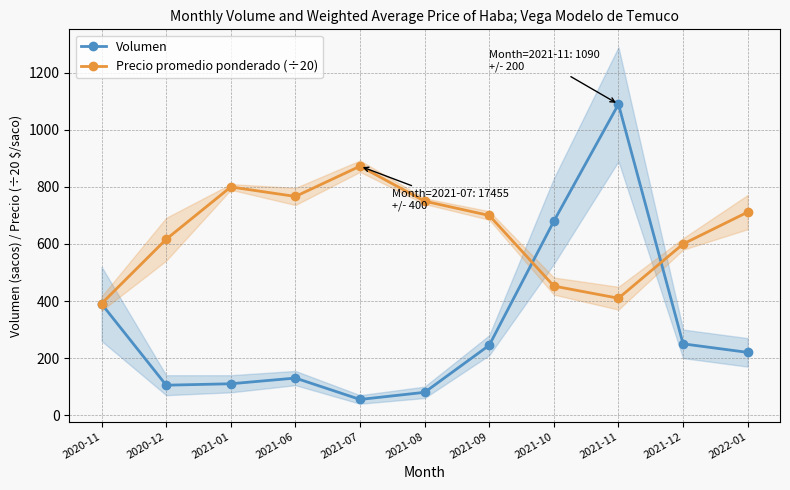

How many times do Precio promedio ponderado (÷20) and Volumen cross each other?

2